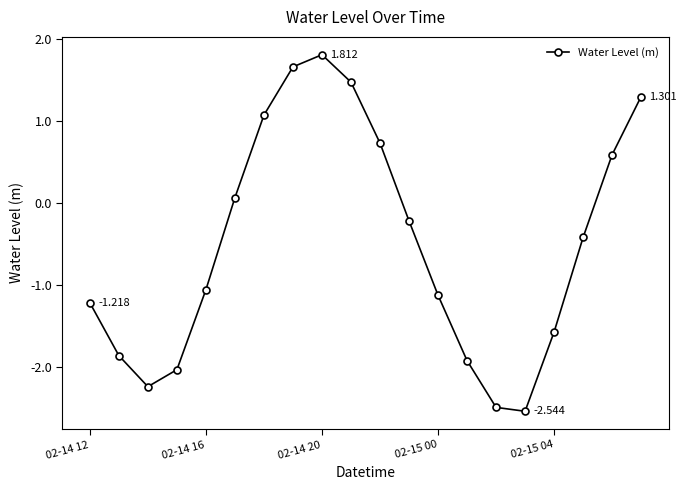

At which category does the chart reach its peak across all series?

8